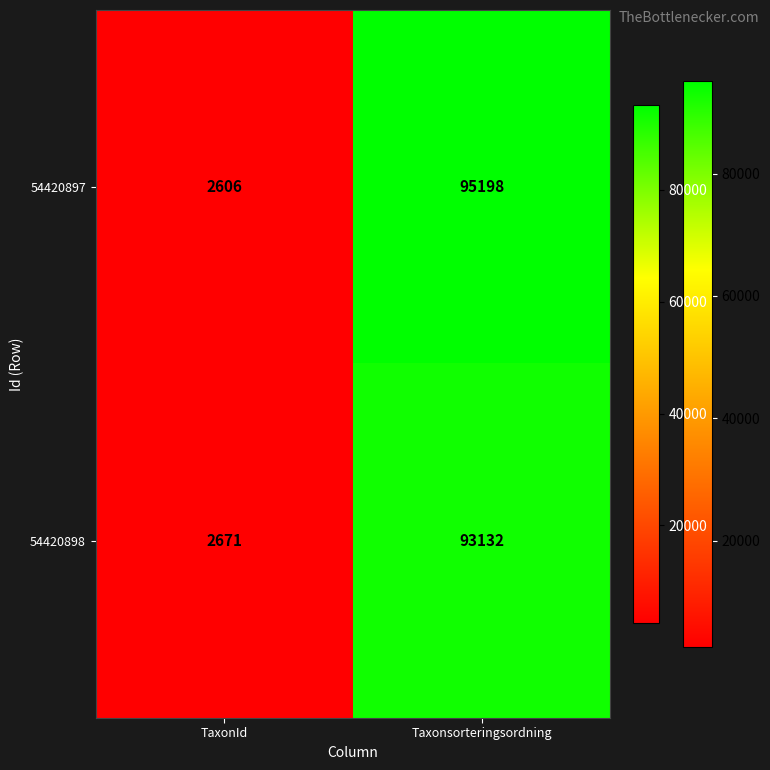

What value does the 54420897 series have at Taxonsorteringsordning?

95198